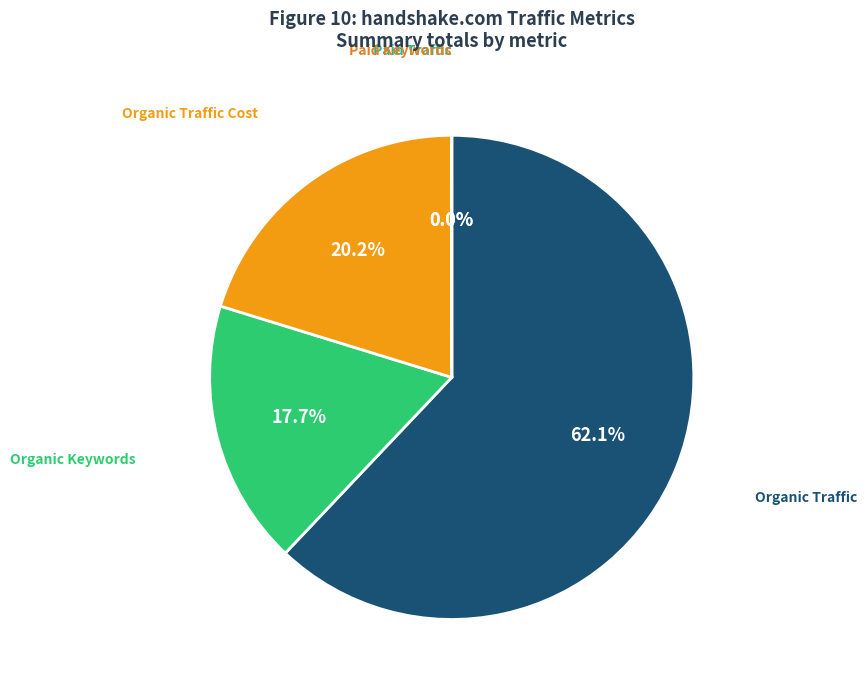

Is there a majority slice in this chart?

Yes